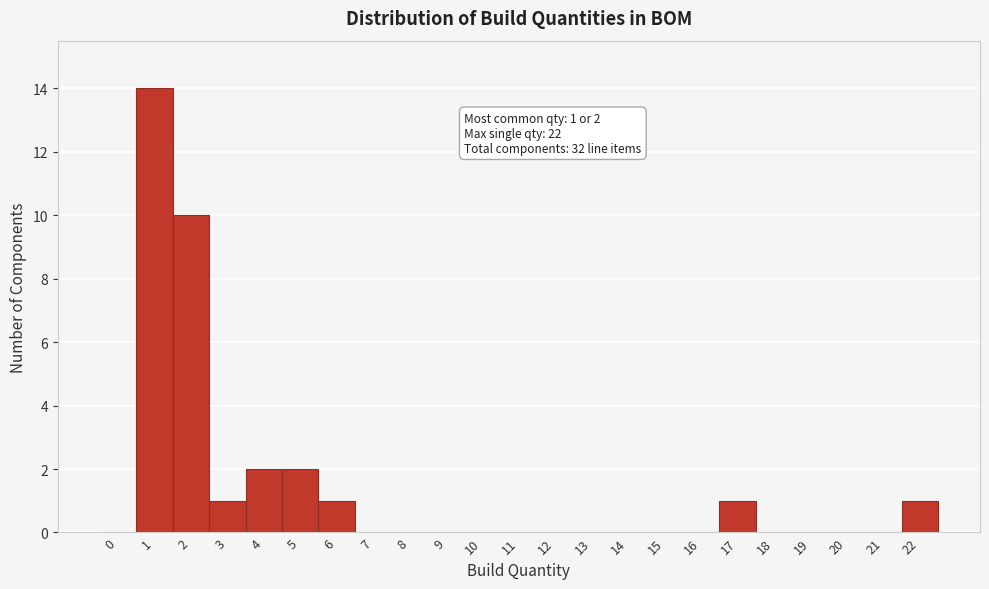

Reading left to right, list all the values displayed in this chart.

0=0	1=14	2=10	3=1	4=2	5=2	6=1	7=0	8=0	9=0	10=0	11=0	12=0	13=0	14=0	15=0	16=0	17=1	18=0	19=0	20=0	21=0	22=1